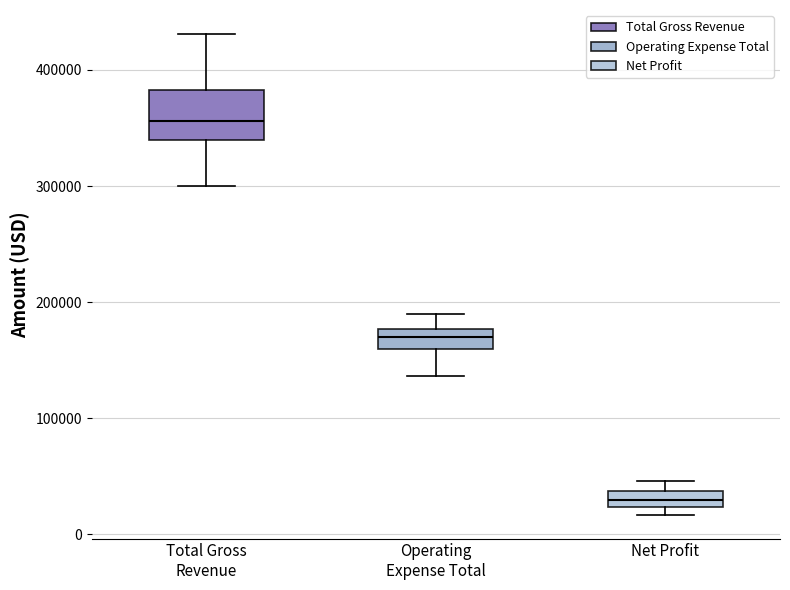

Which box has the lowest median line?

Net Profit